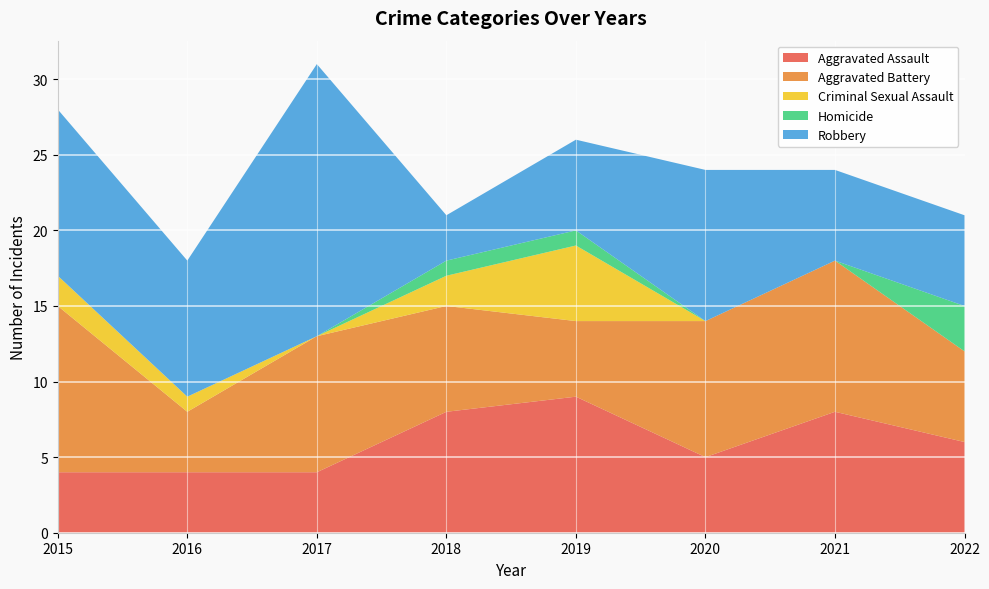

Reading left to right, list all the values displayed in this chart.

Aggravated Assault: 2015=4	2016=4	2017=4	2018=8	2019=9	2020=5	2021=8	2022=6
Aggravated Battery: 2015=11	2016=4	2017=9	2018=7	2019=5	2020=9	2021=10	2022=6
Criminal Sexual Assault: 2015=2	2016=1	2017=0	2018=2	2019=5	2020=0	2021=0	2022=0
Homicide: 2015=0	2016=0	2017=0	2018=1	2019=1	2020=0	2021=0	2022=3
Robbery: 2015=11	2016=9	2017=18	2018=3	2019=6	2020=10	2021=6	2022=6